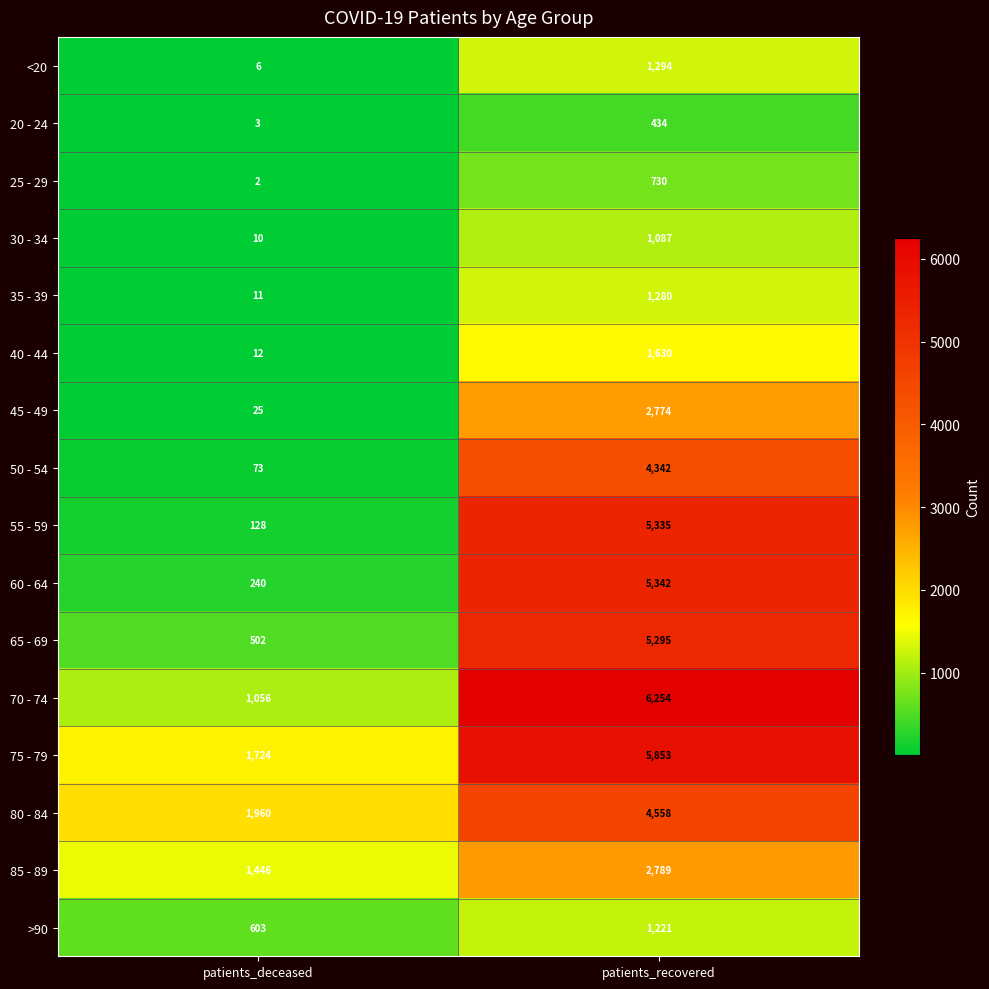

Which category has the highest value across all series?

patients_recovered